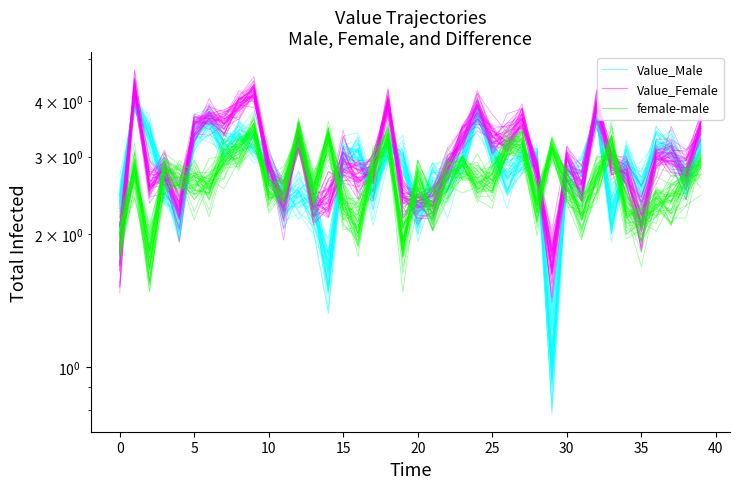

What is the highest value of the Value_Female series?

4.5